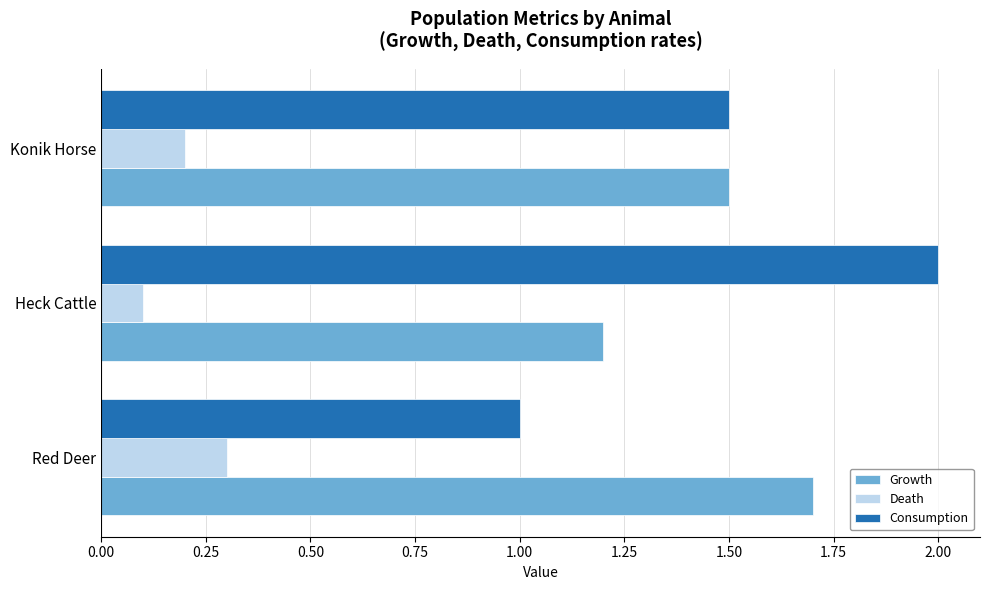

What is the sum of all Consumption values?

4.5